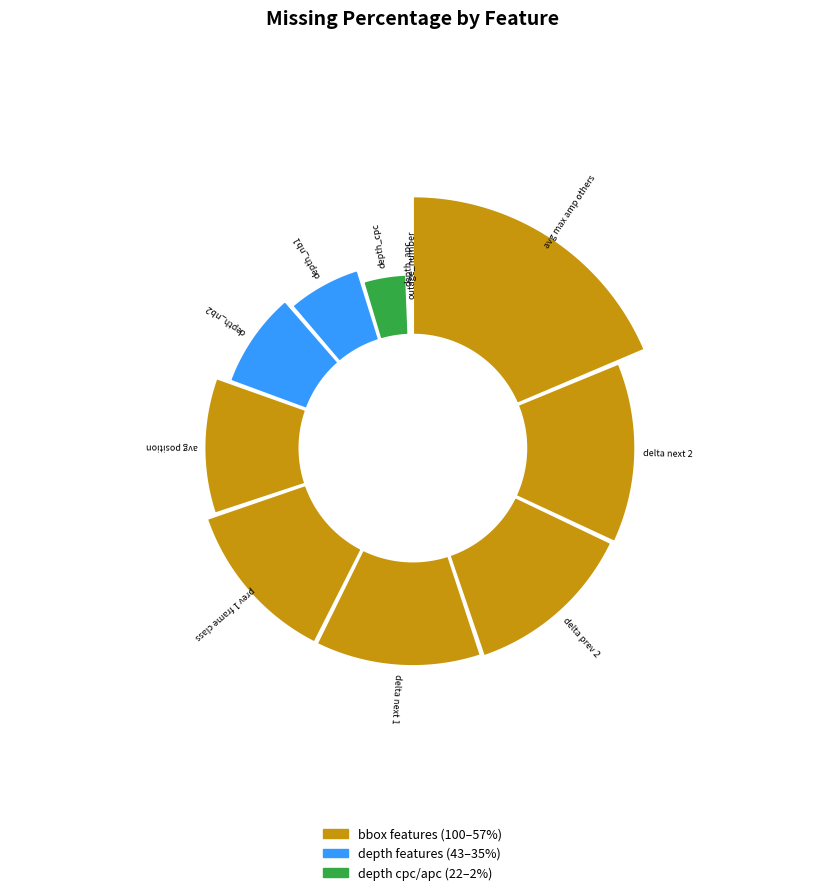

To the nearest percent, what is the combined percentage of bbox_prev_1_frame_class and depth_nb1?

19%